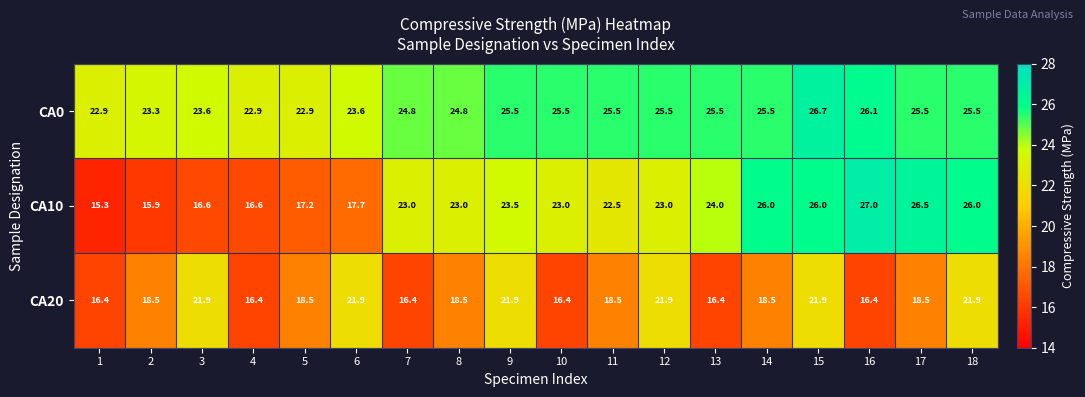

Which series has the largest total across all categories?

CA0